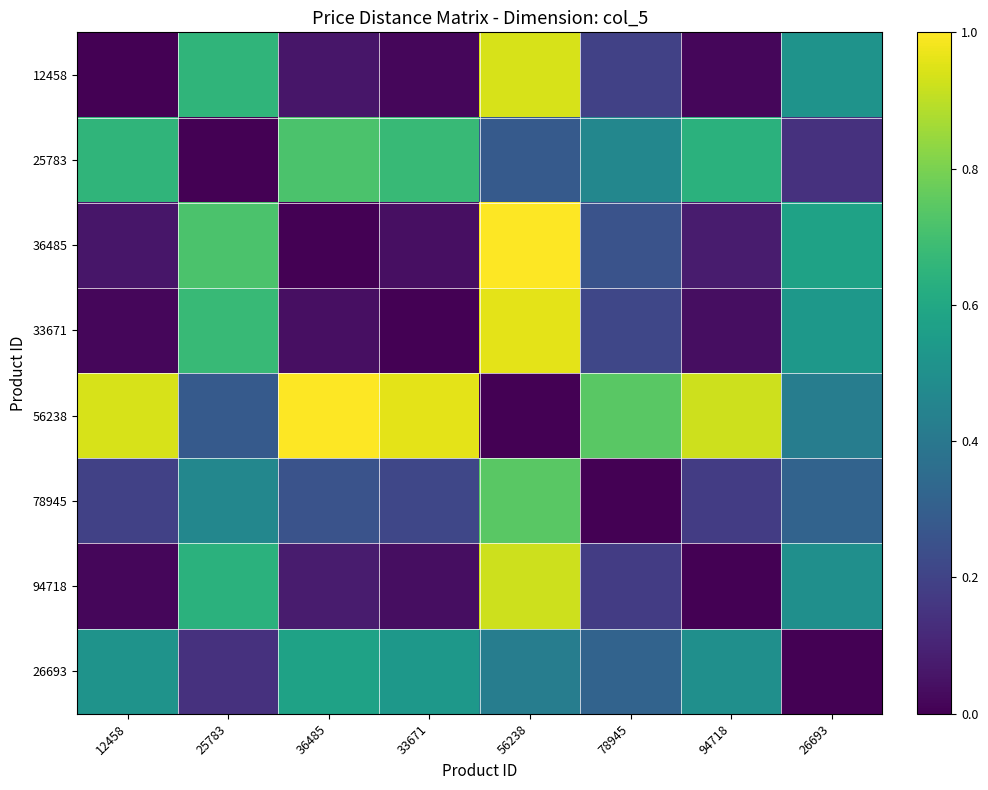

How many categories are shown in the chart?

8